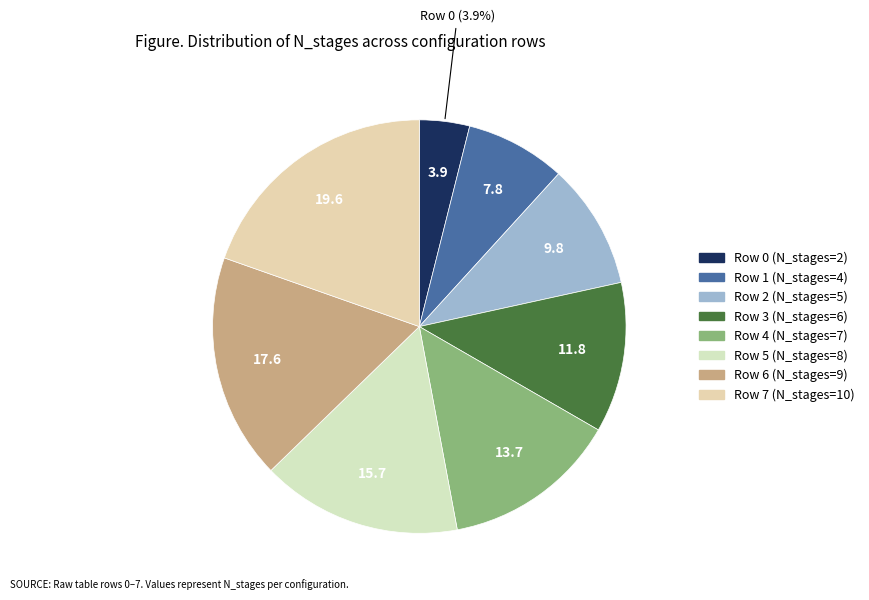

Combined, what portion of the pie is Row 4 and Row 5?

29.4%